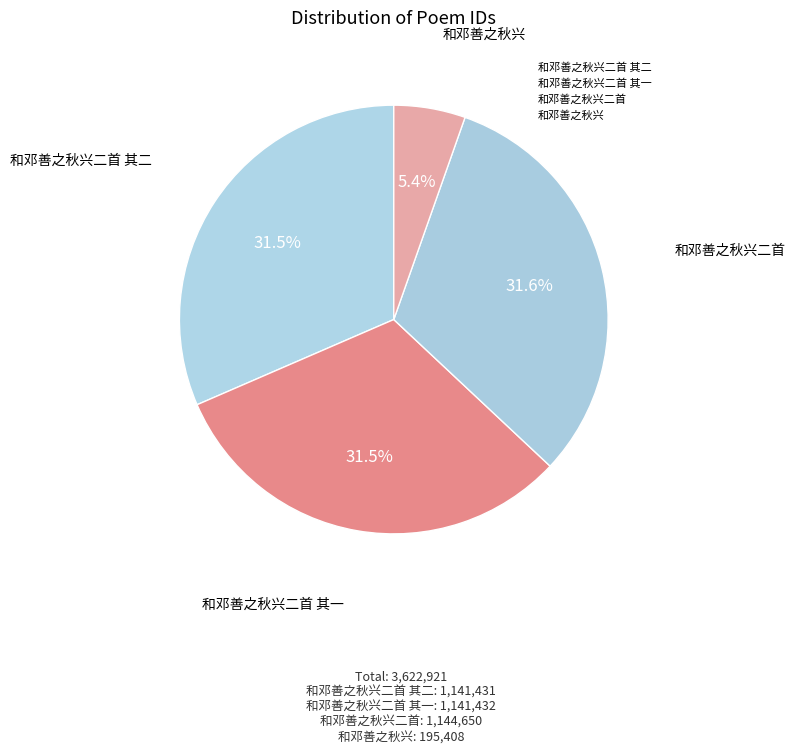

How many segments does this pie chart have?

4